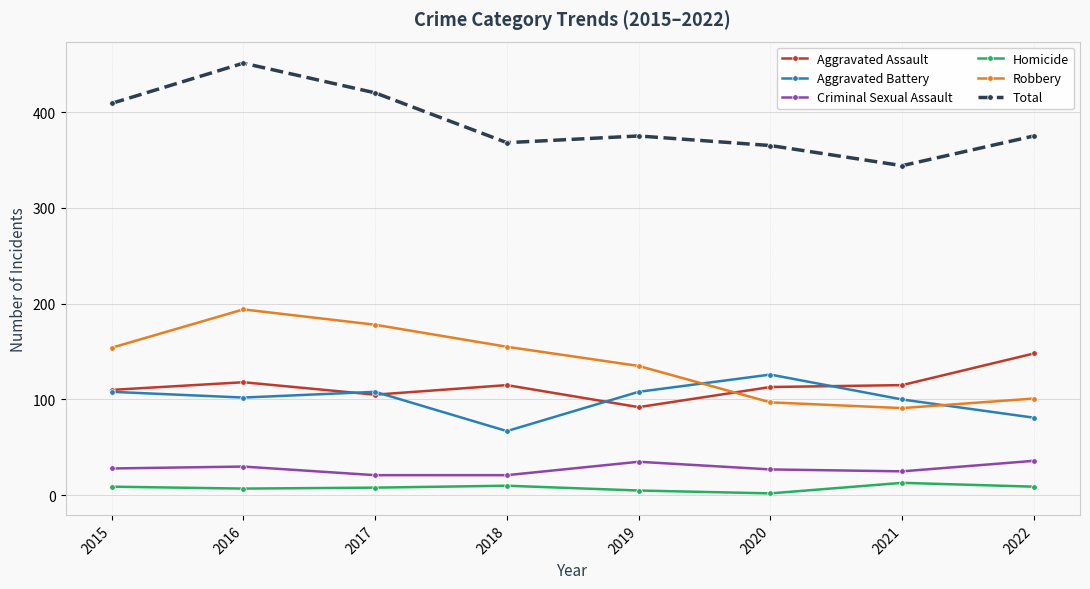

At 2020, list the series in order from largest to smallest.

Total, Aggravated Battery, Aggravated Assault, Robbery, Criminal Sexual Assault, Homicide